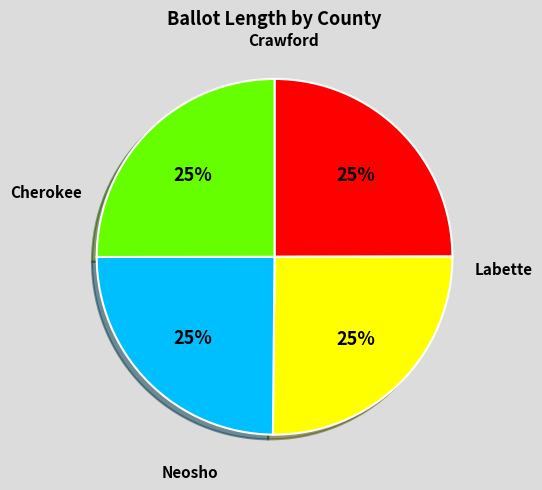

How many slices are in this pie chart?

4